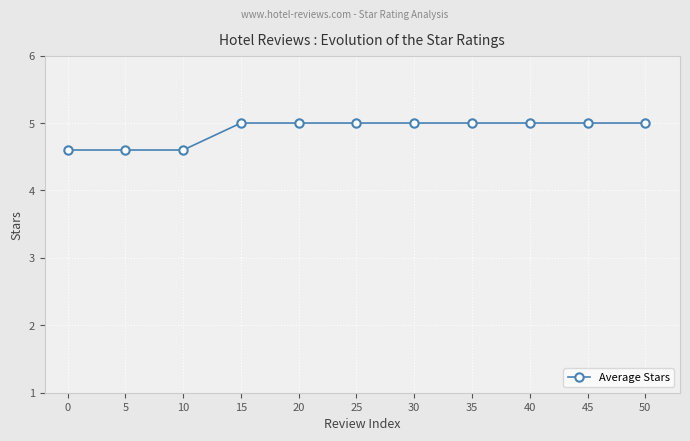

What is the greatest value displayed?

5.0